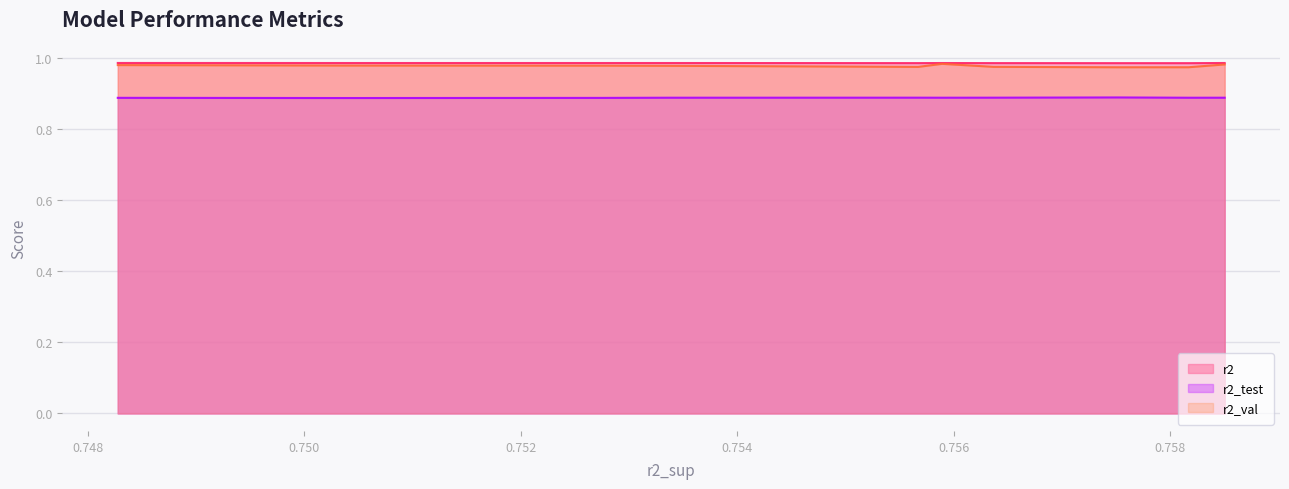

What is the total value across all series at model_2_24_0?

2.9